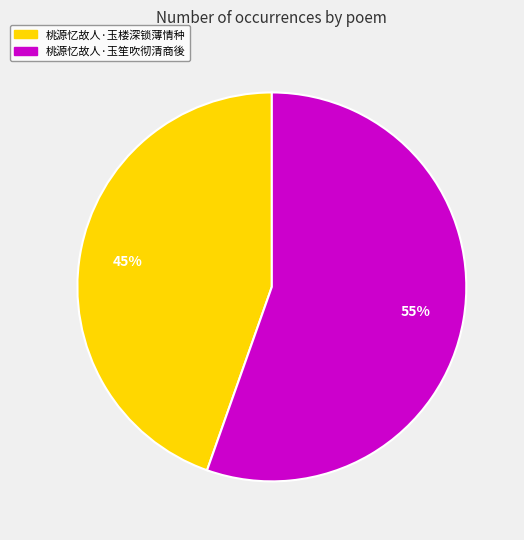

What is the majority slice?

桃源忆故人·玉笙吹彻清商後